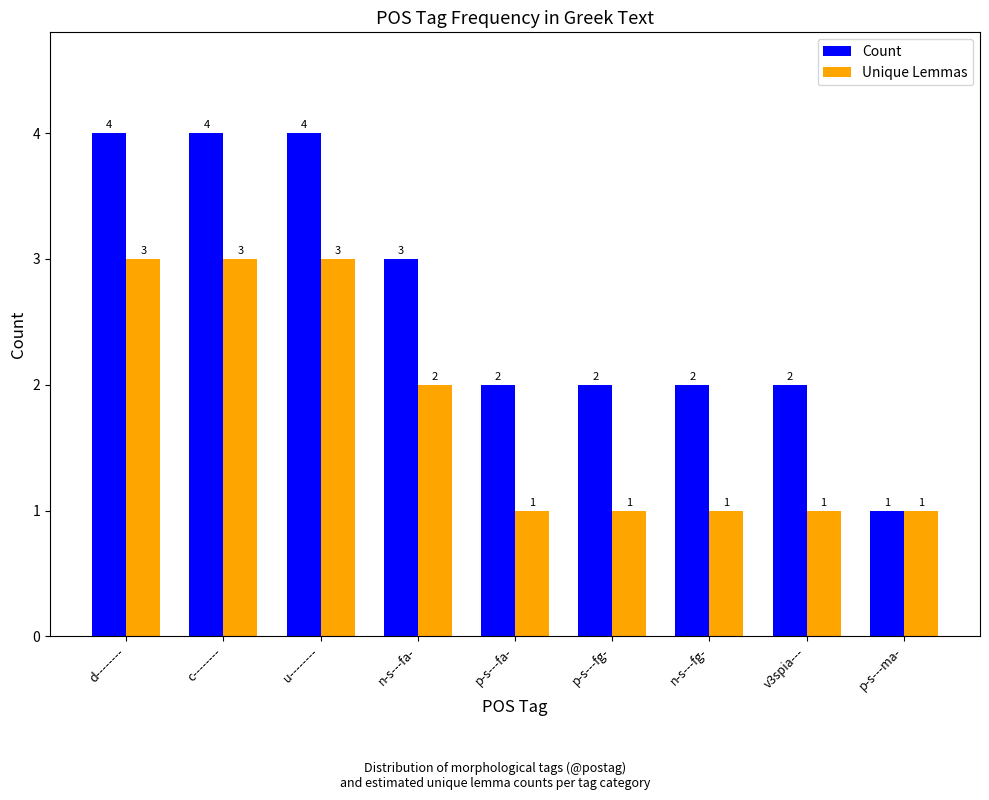

What is the label of the 1st bar from the left?

d--------